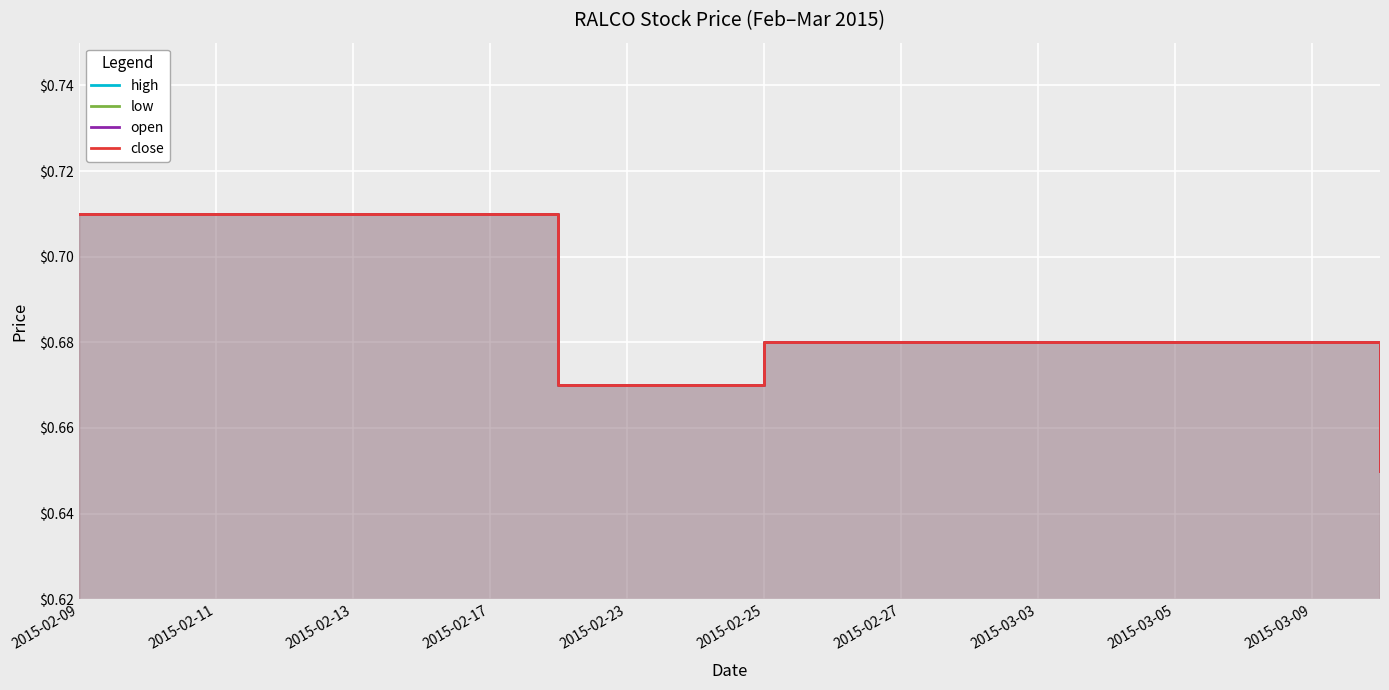

At which label does close reach its minimum?

19